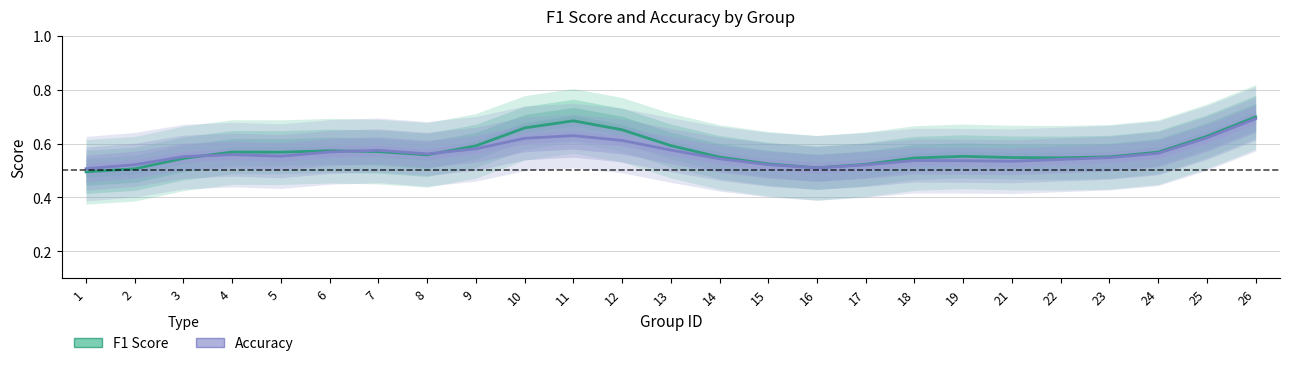

At which category does accuracy reach its first local valley?

5